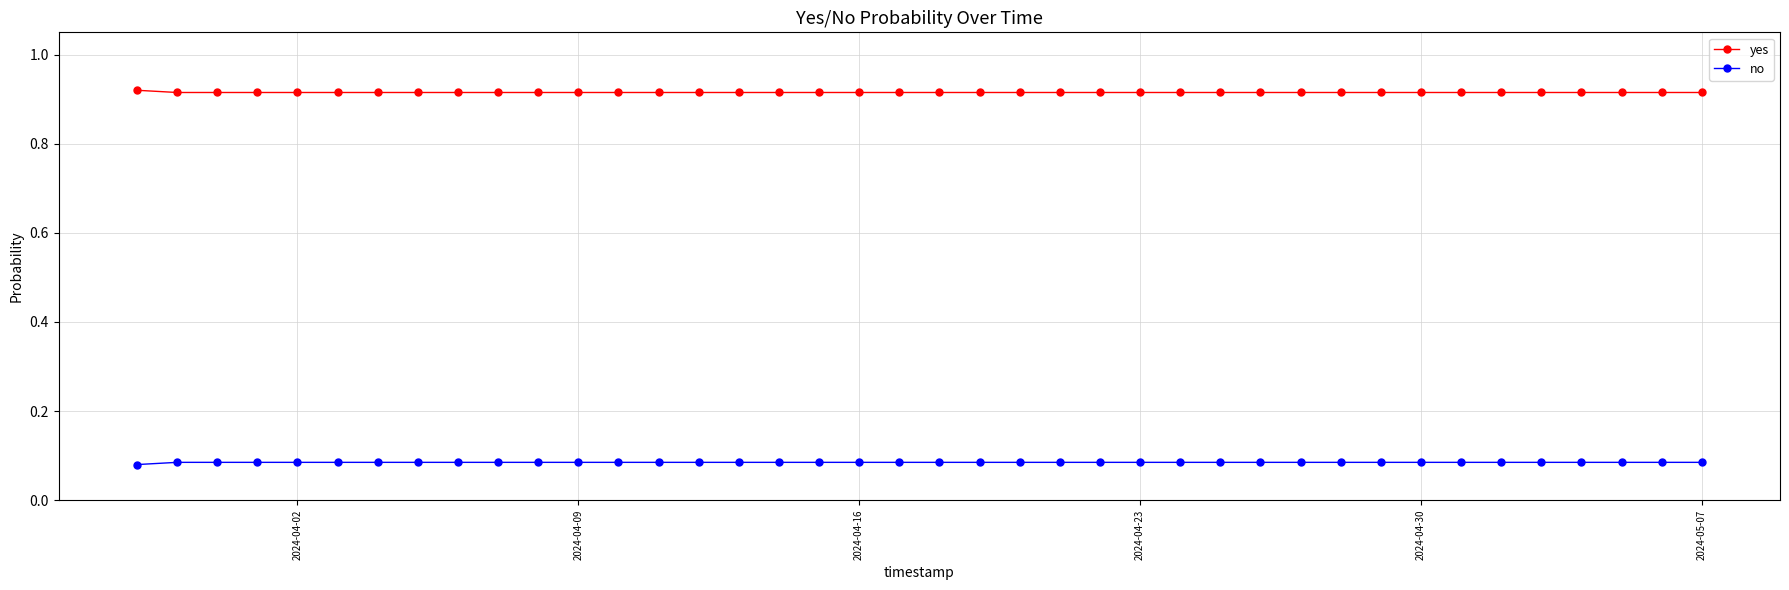

Count the no values in the range 0 to 1.

40